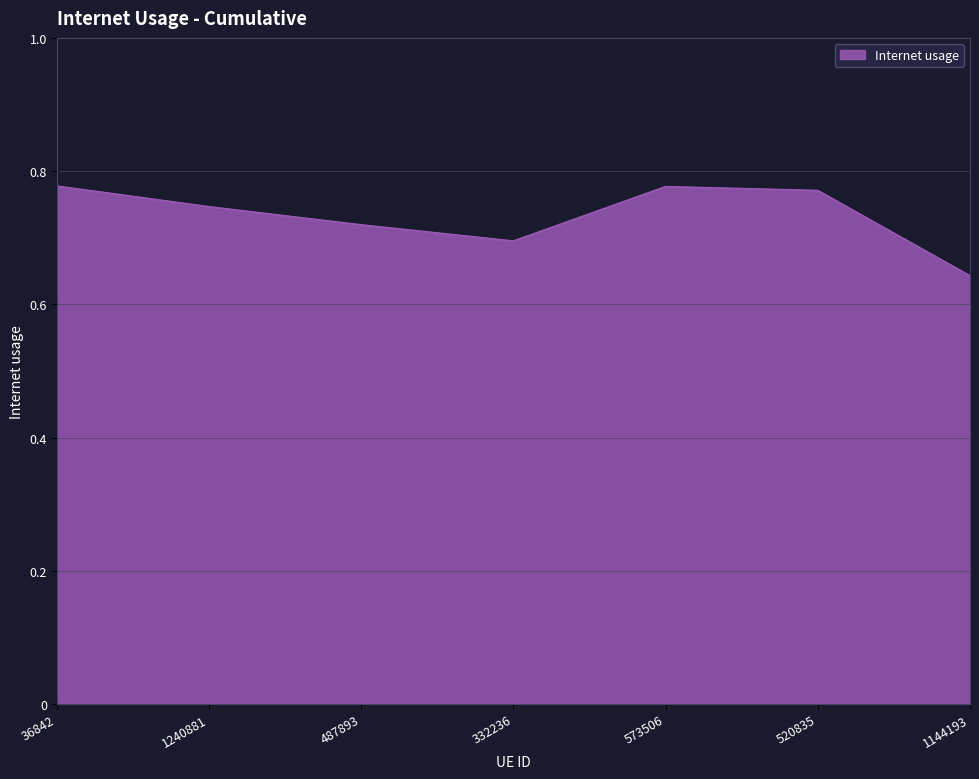

What is the difference between the values at 520835 and 332236?

0.1